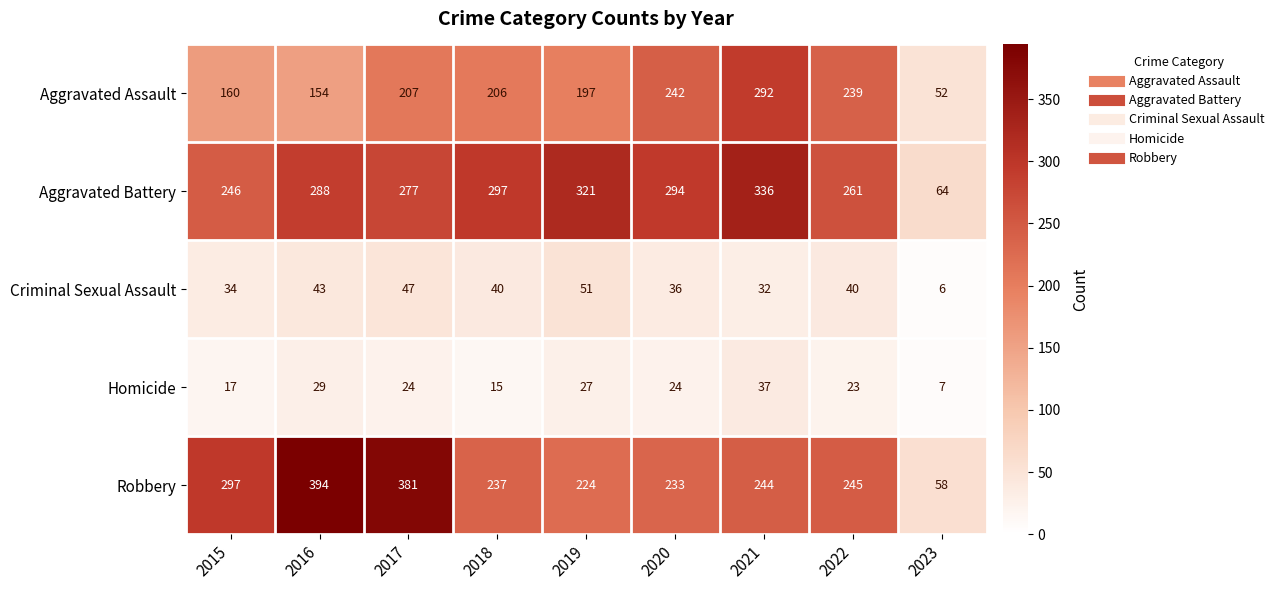

What is the maximum value shown in the chart?

394